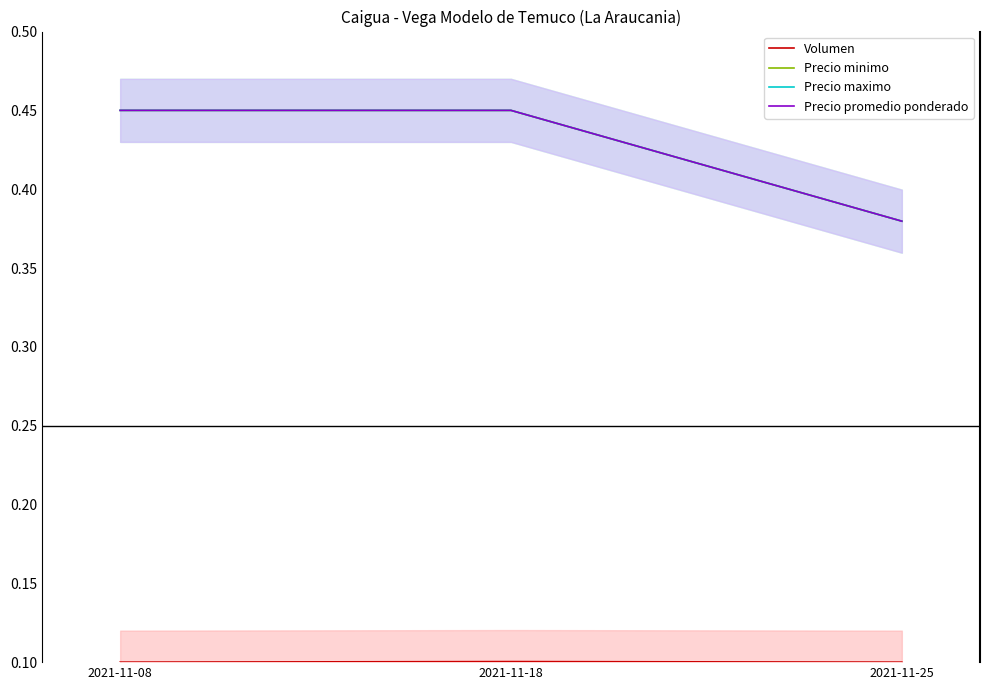

At how many categories does at least one series exceed 0?

3